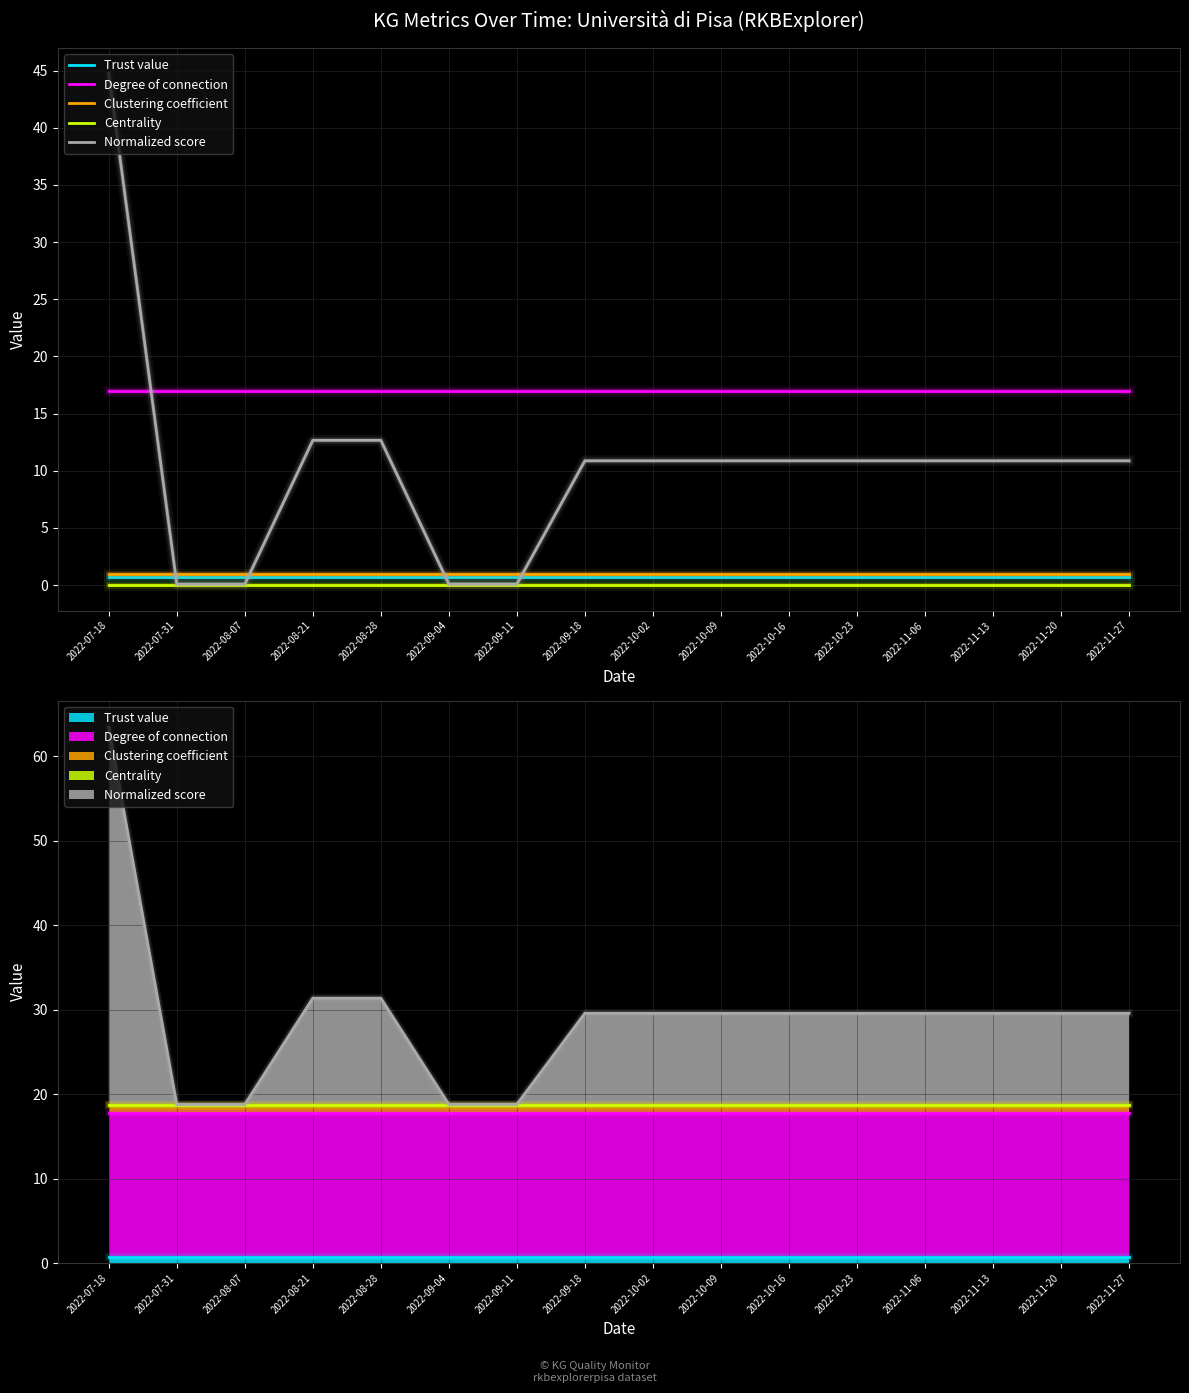

The value of Clustering coefficient at 2022-10-23 is 0.9. True or false?

True